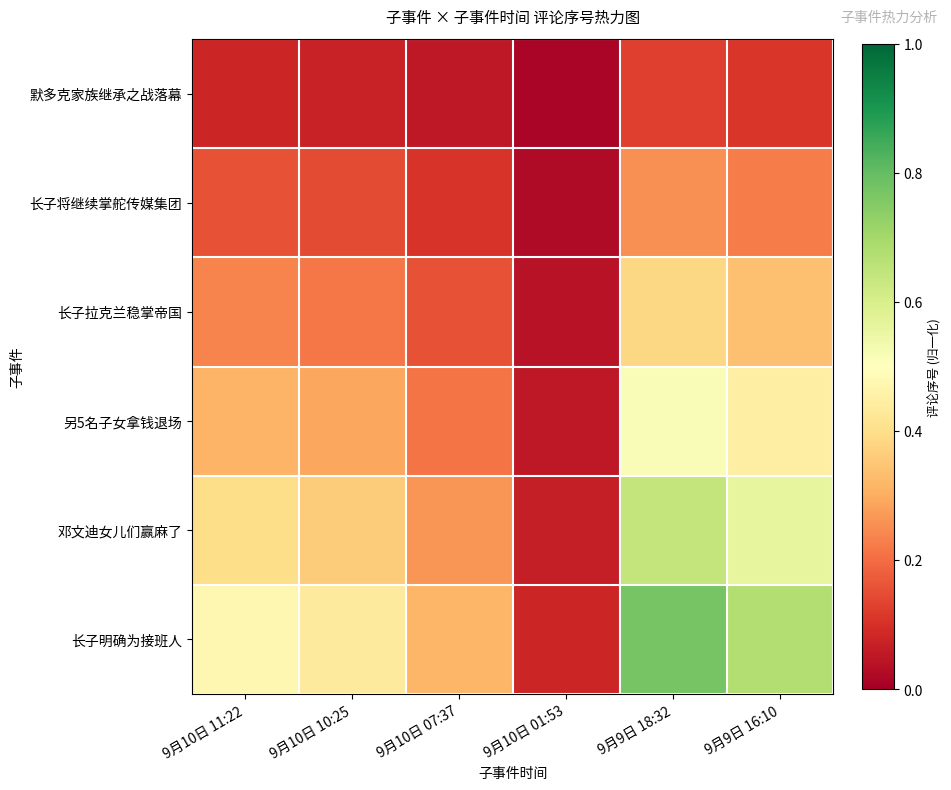

What is the difference between the highest and lowest values at 9月10日 01:53?

0.1